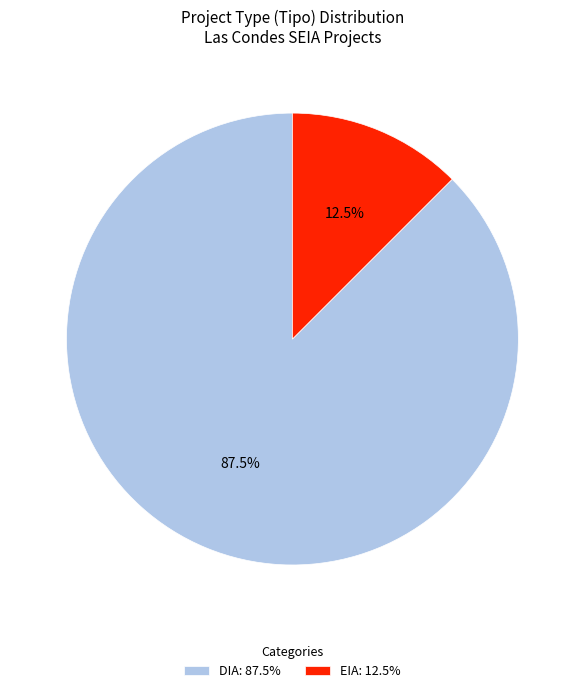

Do DIA and EIA together represent more than half of the pie?

Yes